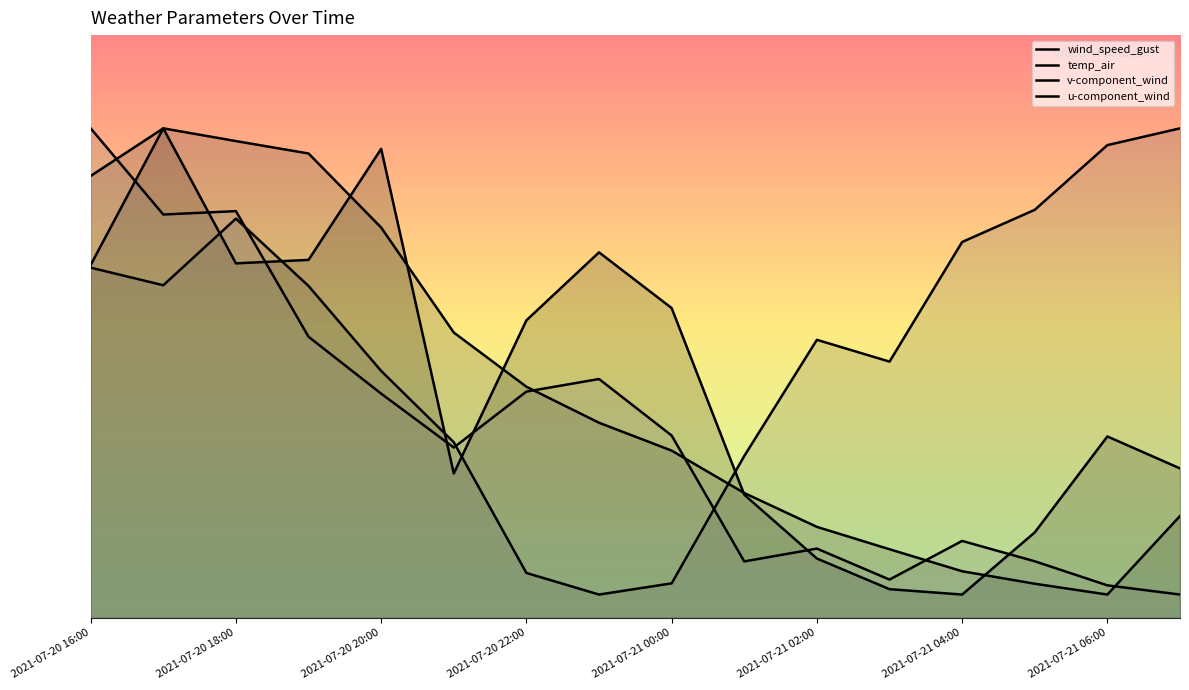

What value does the u-component_wind series have at 2021-07-21 02:00?

3.0